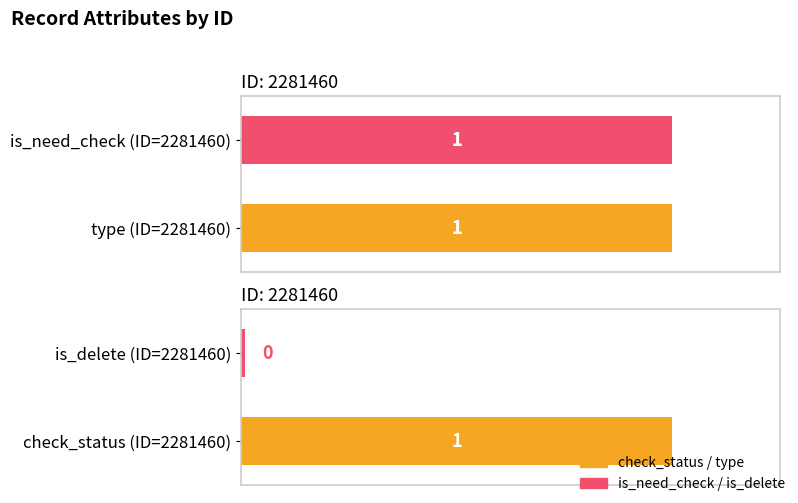

At which label is check_status closest to 1?

2281460